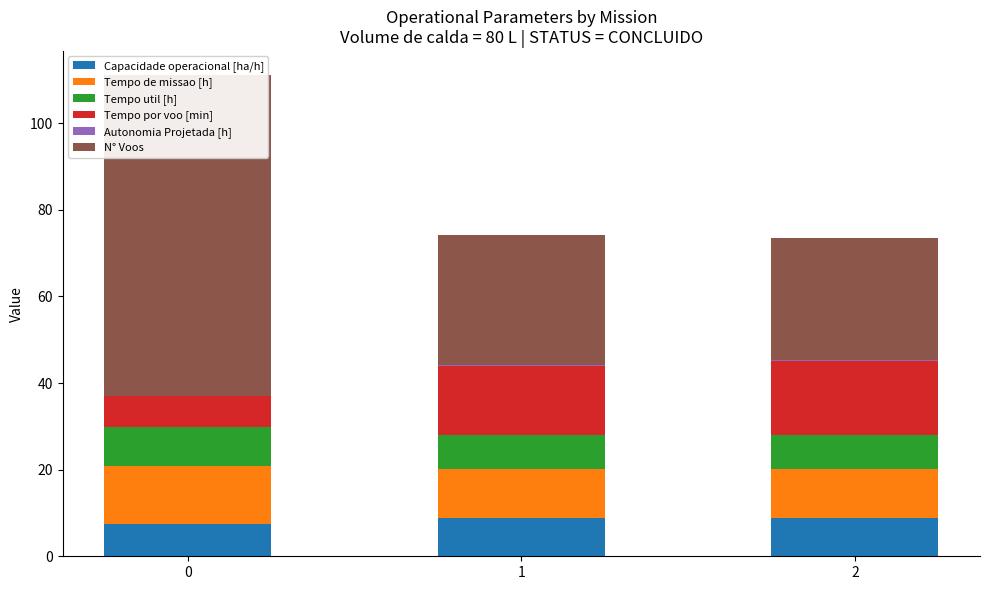

Read the Tempo de missao [h] value at 2.

11.2